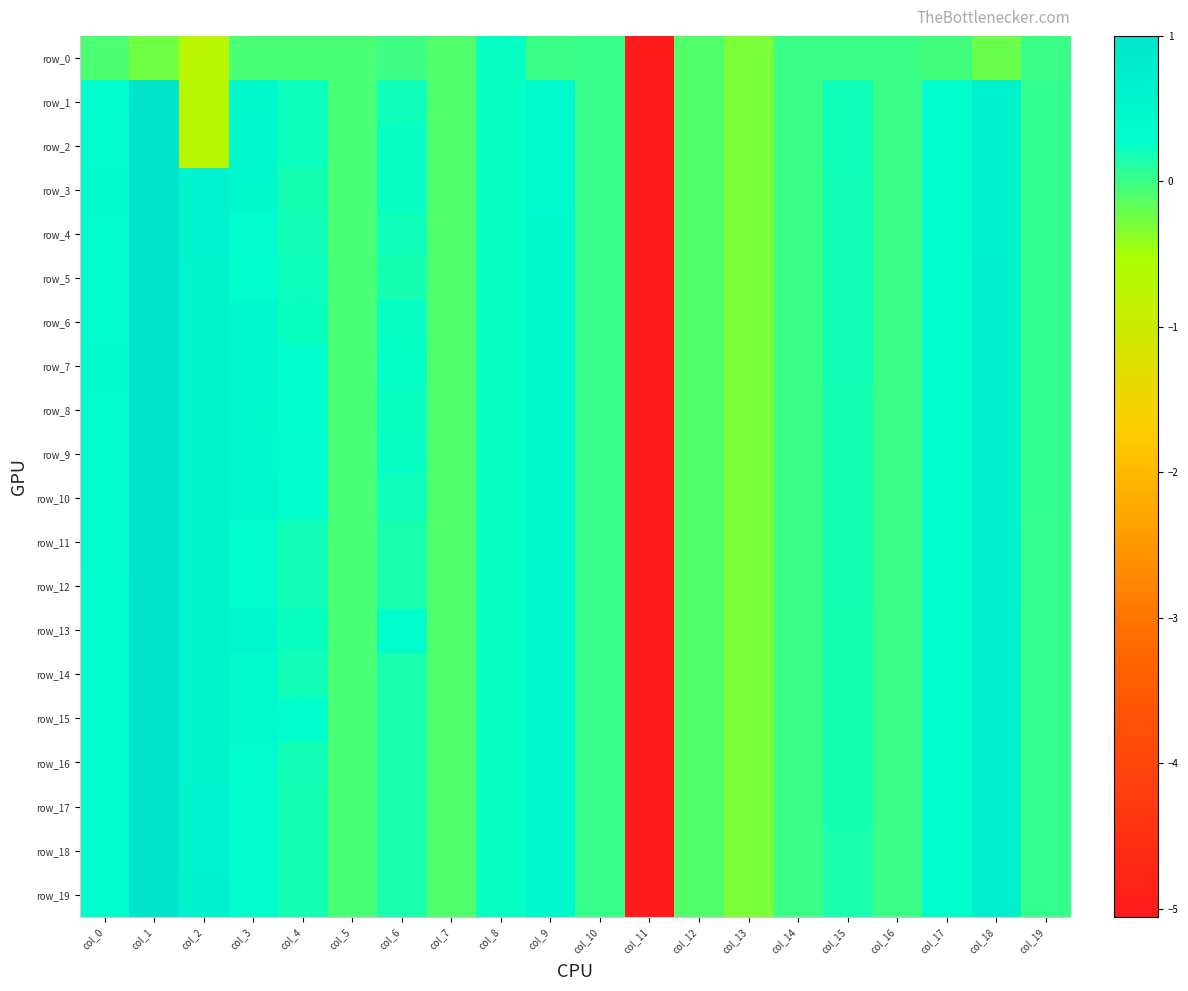

Which has a higher value, col_11 or col_16?

col_16